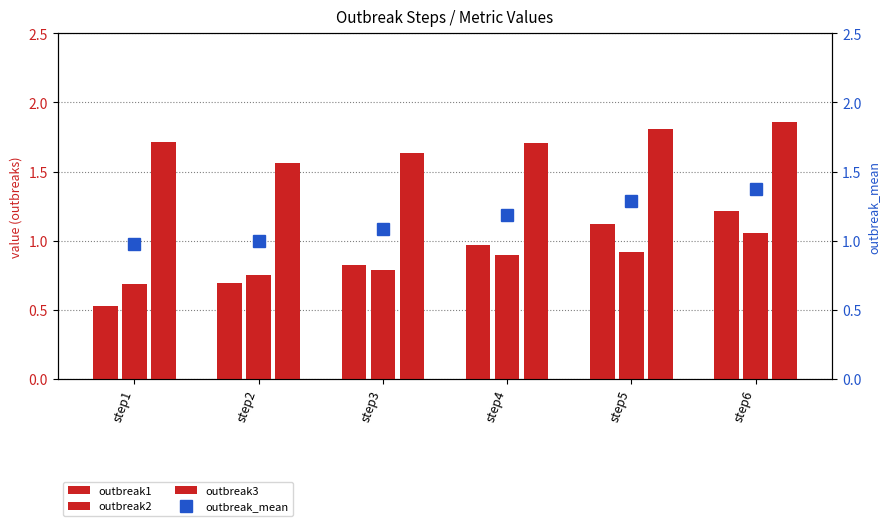

What are all the series names shown in the legend?

outbreak1, outbreak2, outbreak3, outbreak_mean